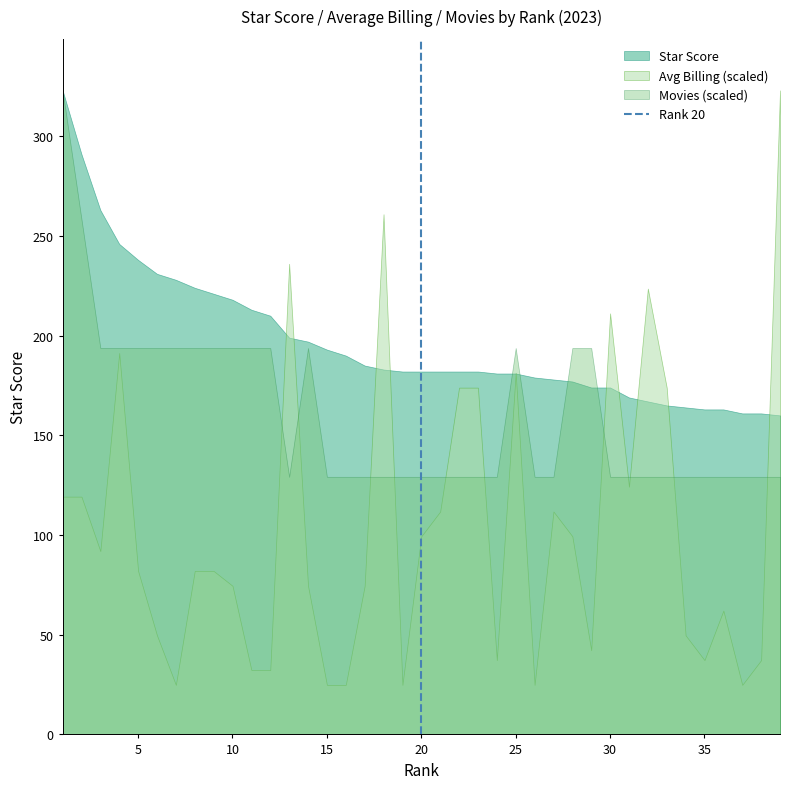

The value of Movies (scaled) at 5 is 274.2. True or false?

False